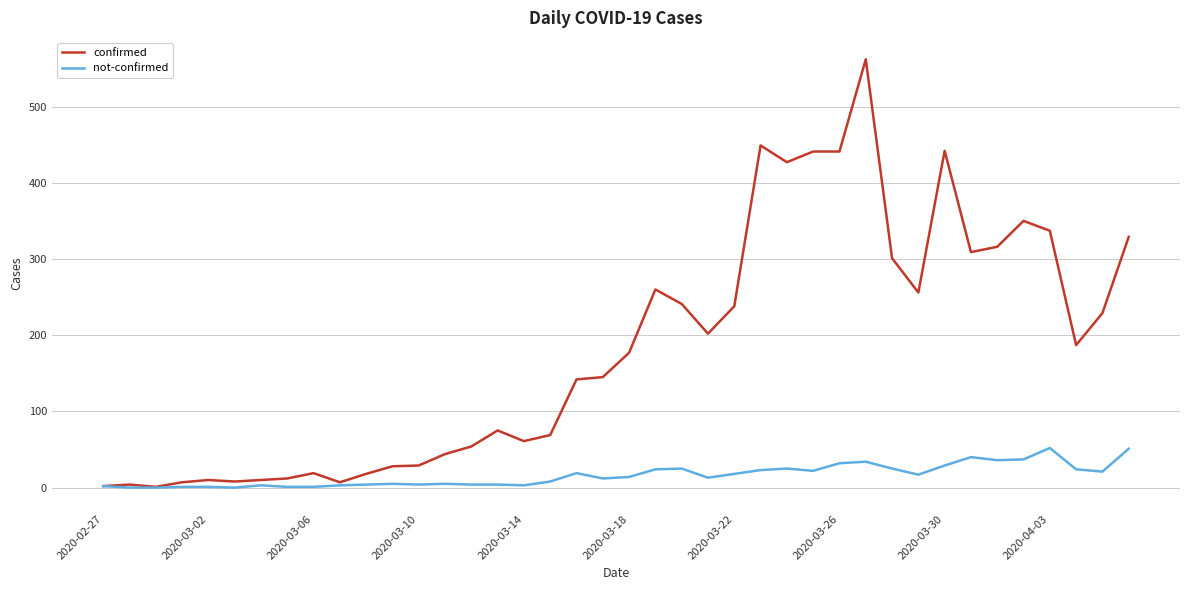

Which series has the largest total across all categories?

confirmed